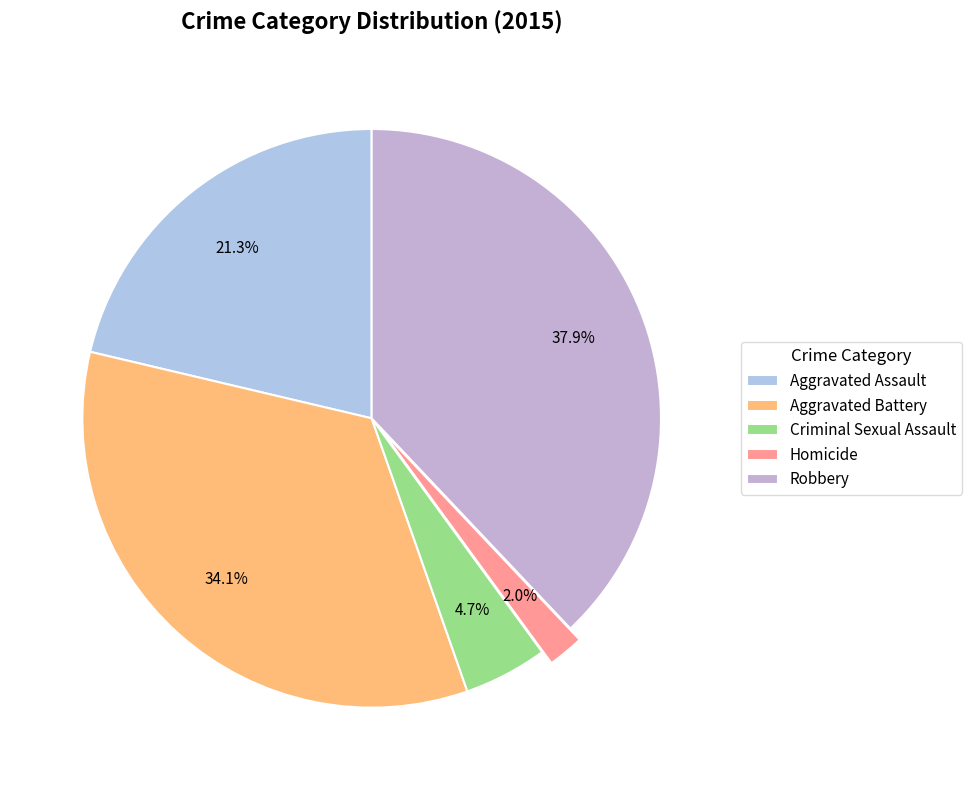

True or false: Aggravated Assault accounts for 11% of the total.

False